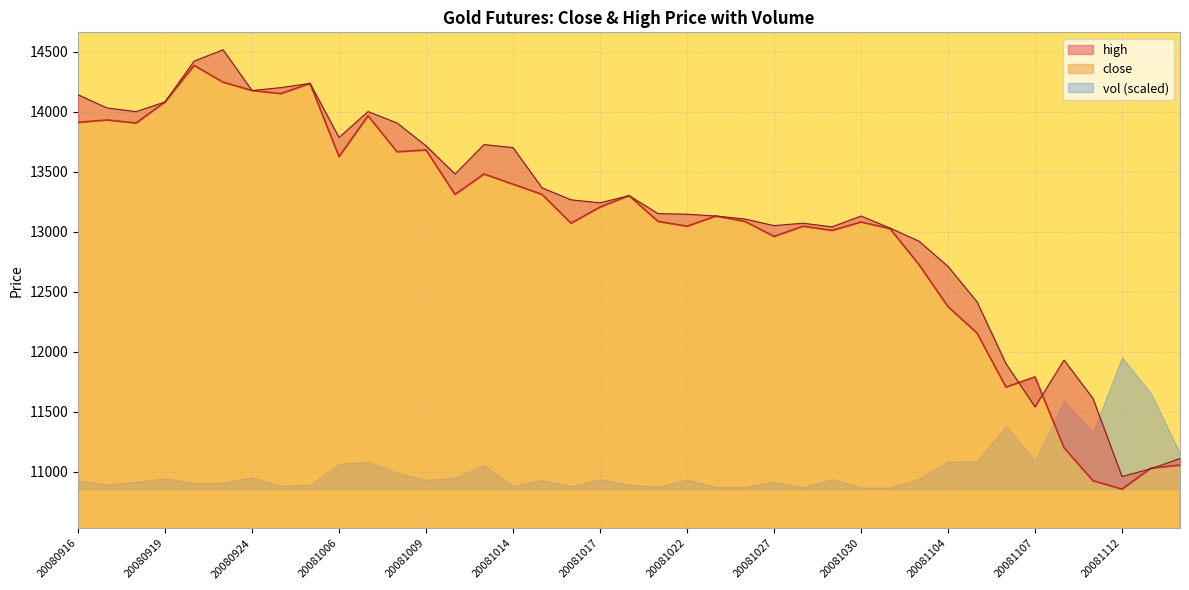

Is it true that close equals 3271 at 20080916?

False